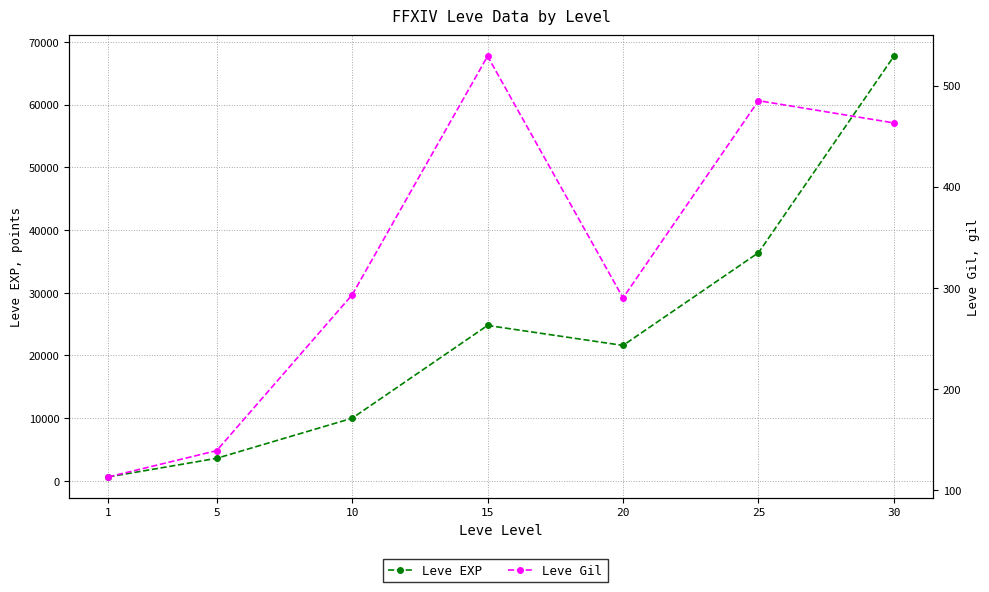

True or false: Leve EXP and Leve Gil cross at least once.

False